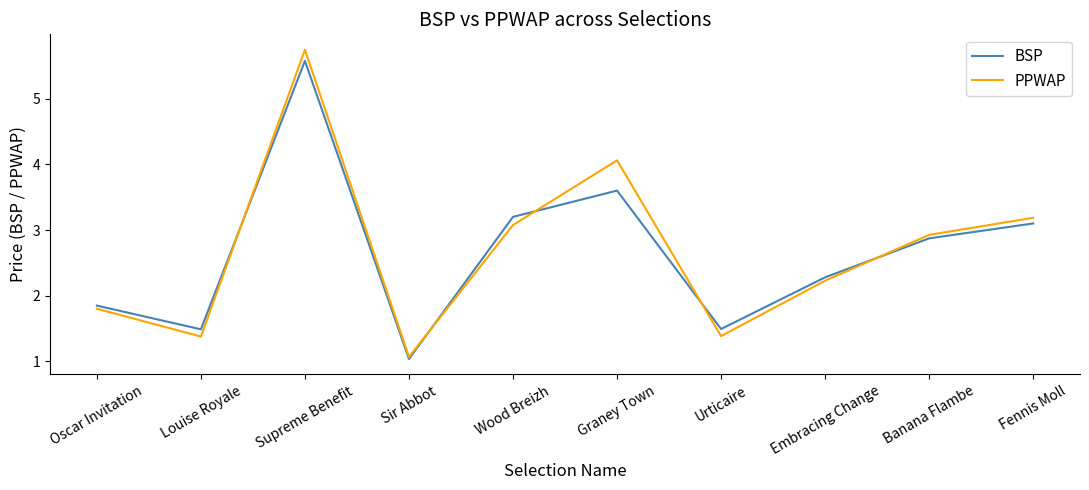

The value of PPWAP at Embracing Change is 2.2. True or false?

True